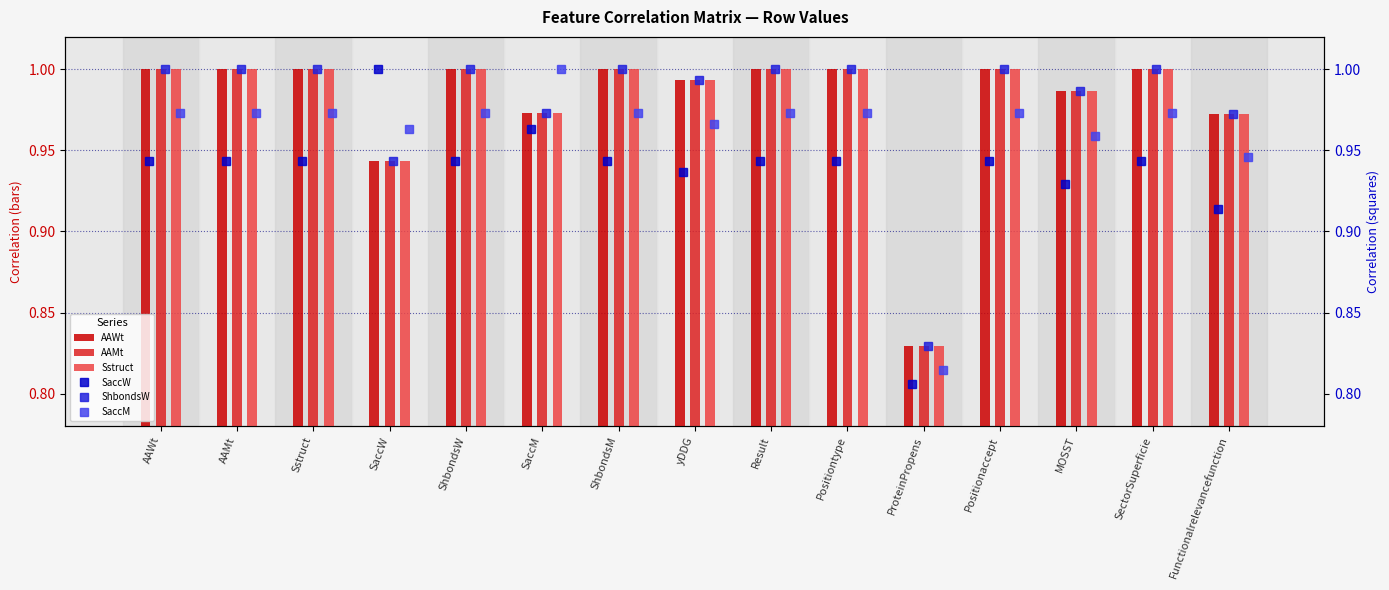

How many groups of bars are there?

15